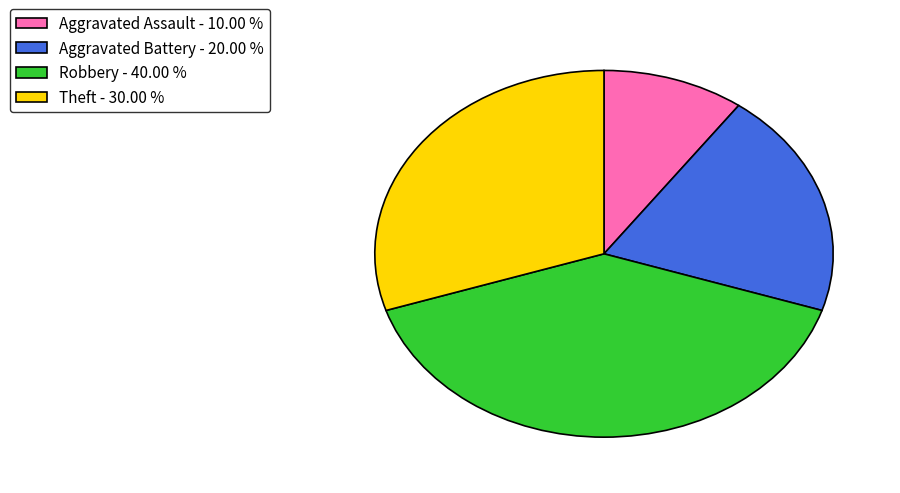

Between Theft - 30.00 % and Aggravated Battery - 20.00 %, which is larger?

Theft - 30.00 %